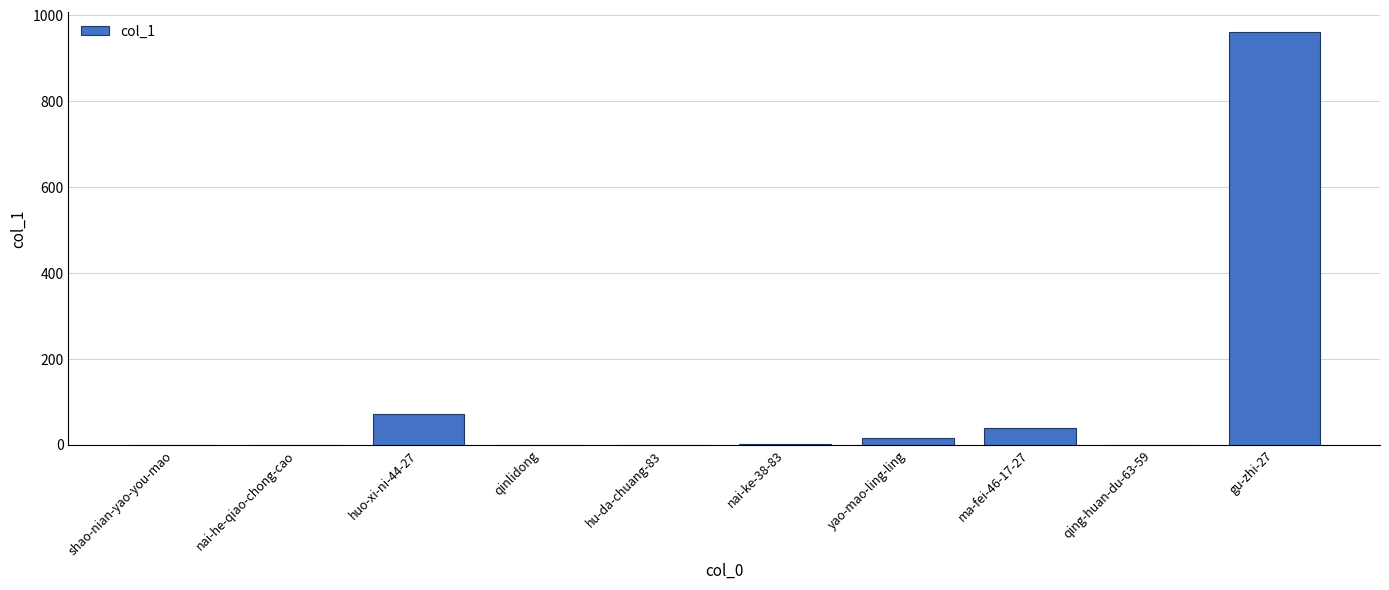

What is the sum of the values at ma-fei-46-17-27 and gu-zhi-27?

998